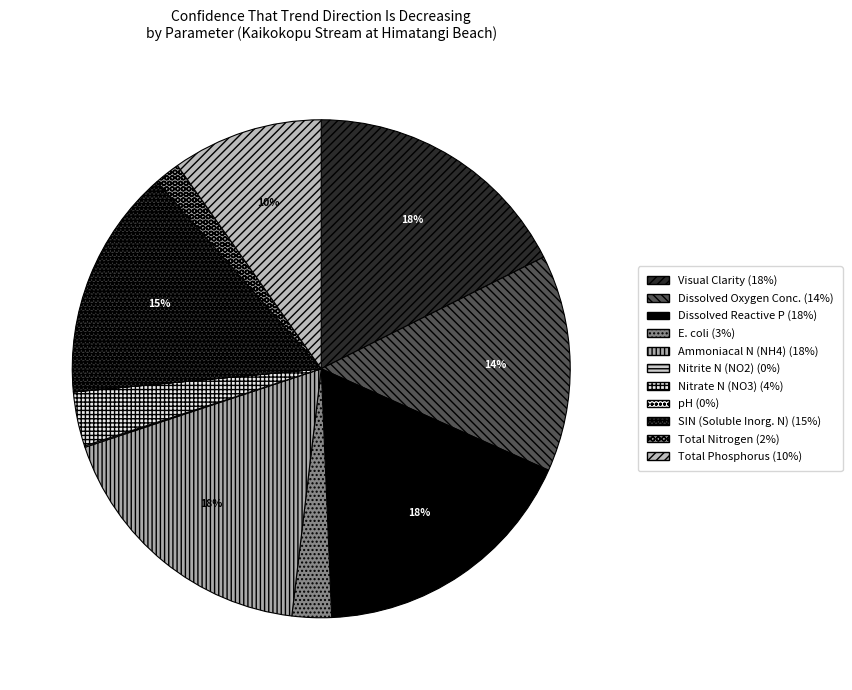

Rank the categories by value from highest to lowest.

Ammoniacal Nitrogen (NH4), Dissolved Reactive Phosphorus, Visual Clarity, SIN (Soluble Inorganic nitrogen), Dissolved Oxygen Concentration, Total Phosphorus, Nitrate Nitrogen (NO3), E. coli, Total Nitrogen, Nitrite Nitrogen (NO2), pH